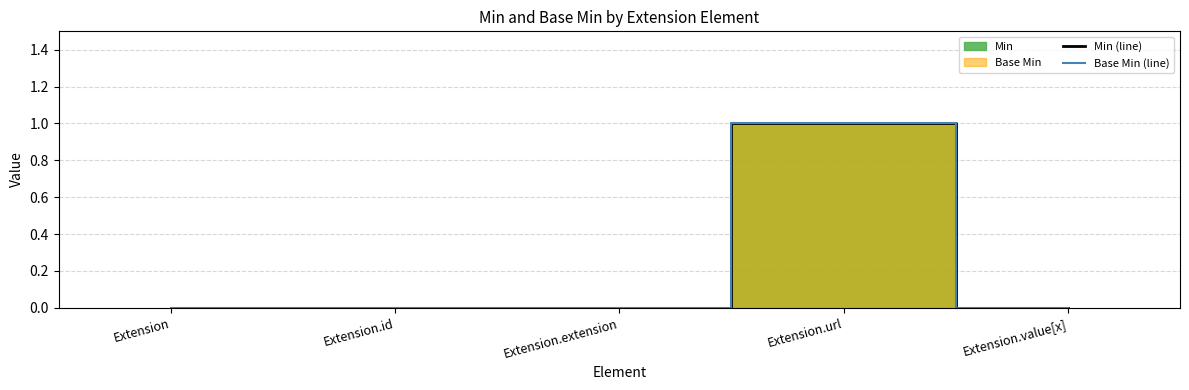

What position from the left is Extension.extension?

3